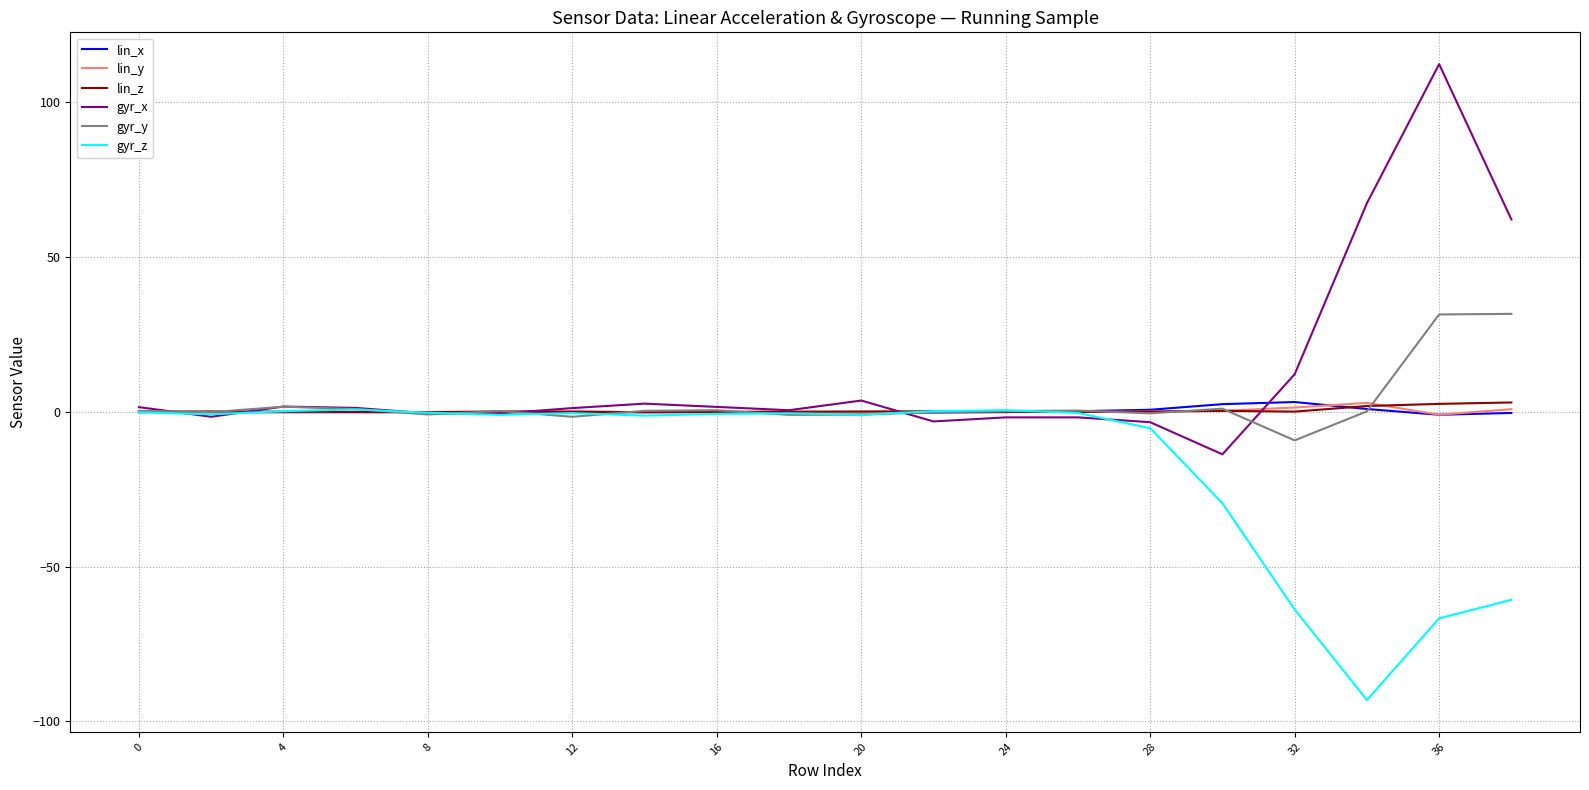

What is the difference between the maximum and minimum values in the gyr_y series?

40.9